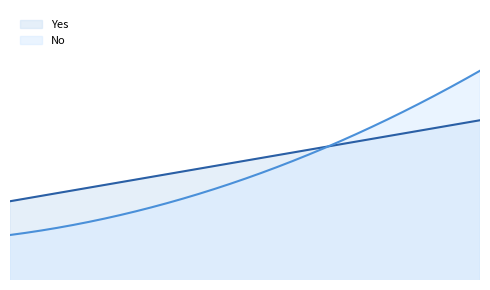

The Yes series shows 3.4 at 6.4. True or false?

False